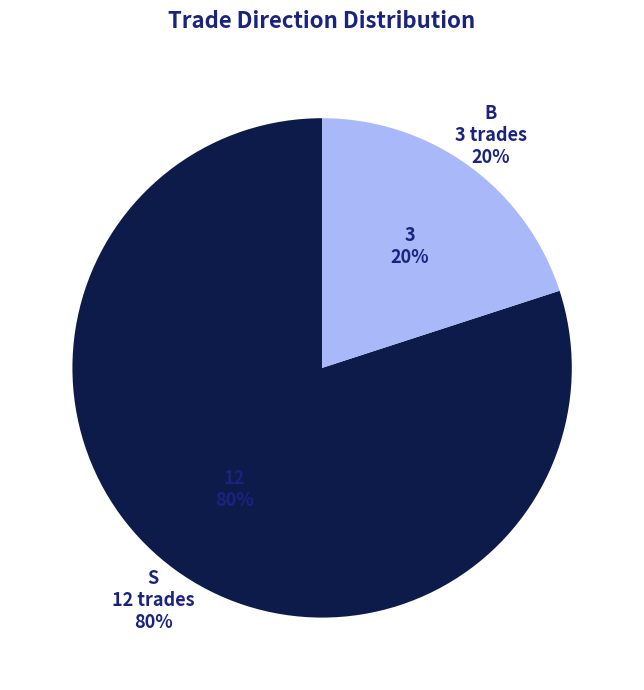

Which slice is the smallest?

B